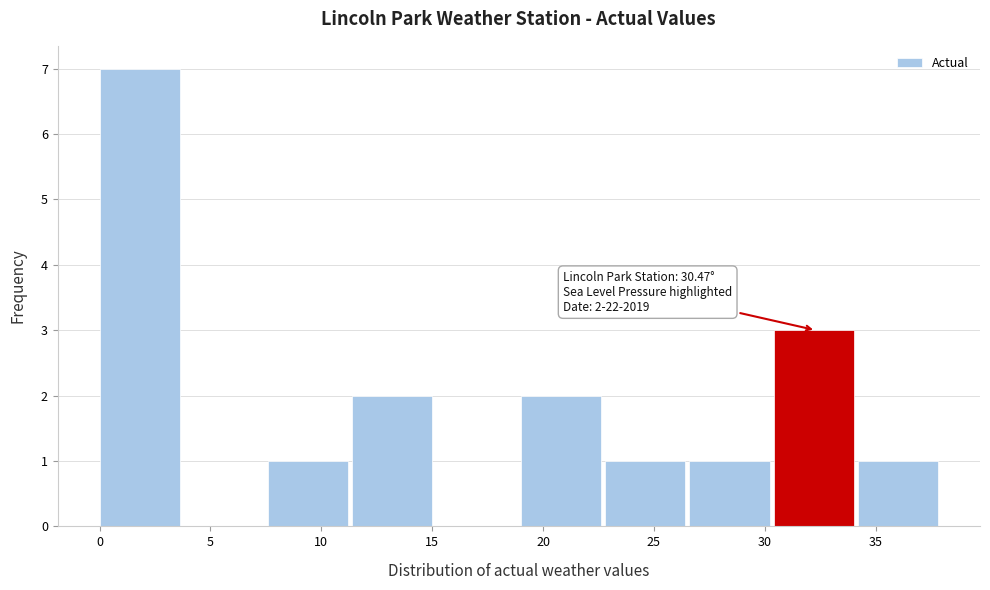

Which range on the x-axis has the tallest bar?

0.0 to 3.8